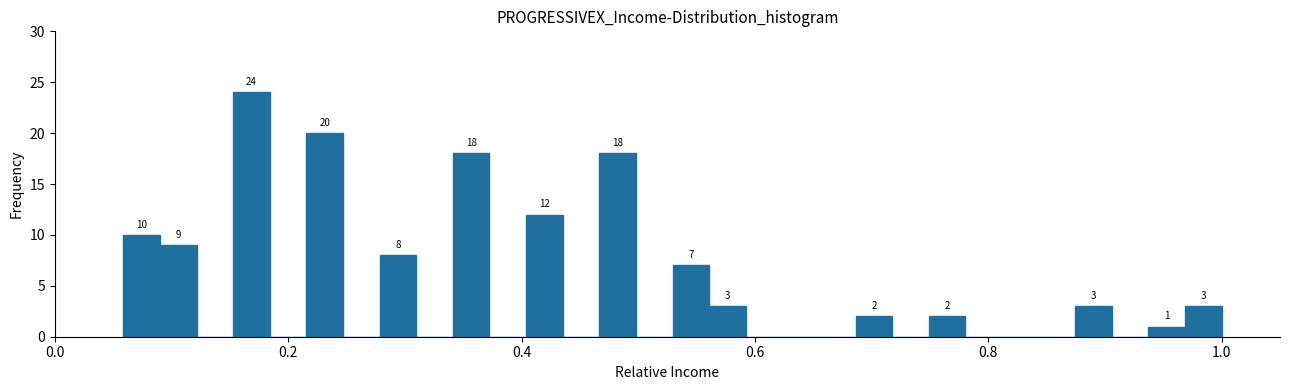

Read against the x-axis, roughly where is the centre of the tallest bar?

0.16